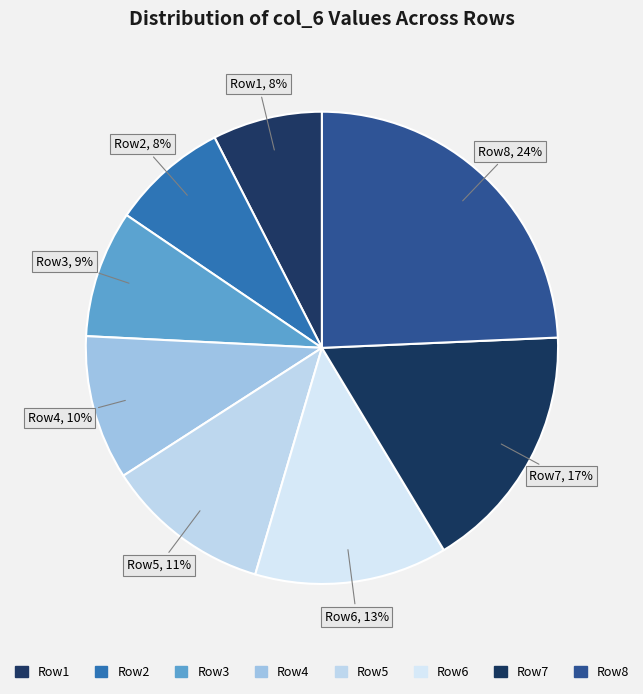

Does Row5 account for over 50% of the chart?

No